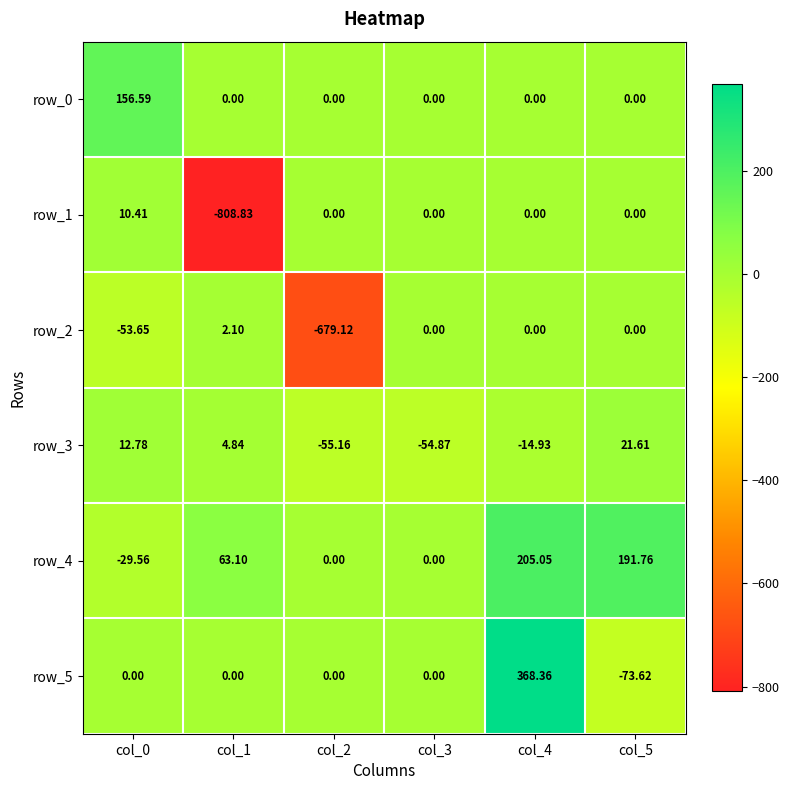

At col_0, list the series in order from largest to smallest.

row_0, row_3, row_1, row_5, row_4, row_2